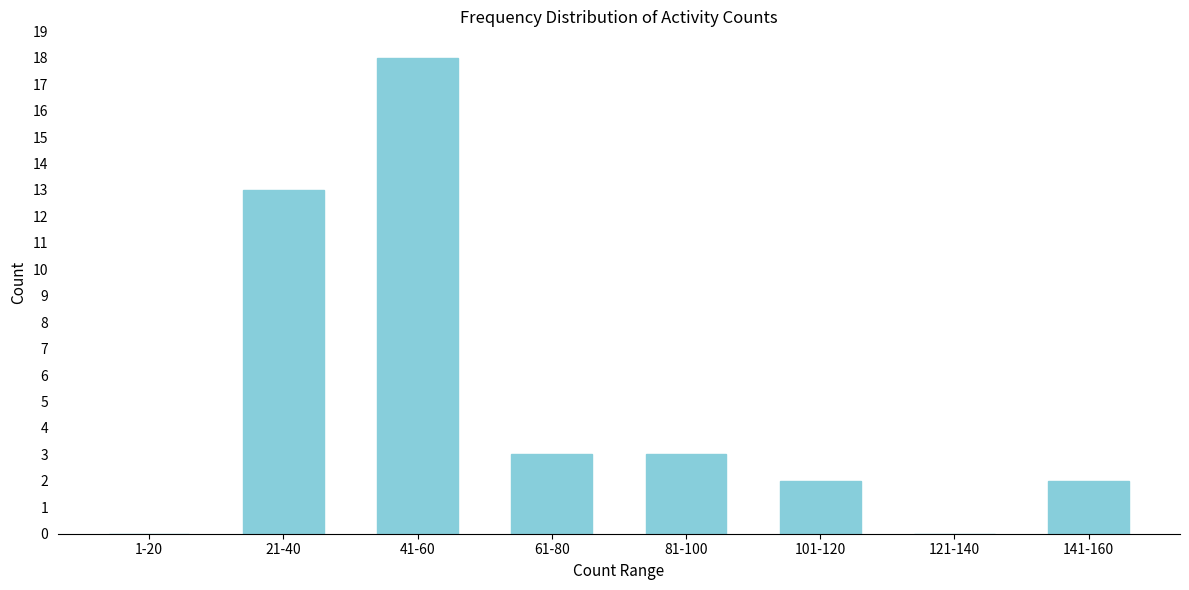

Reading left to right, what are all the values shown in this chart?

1-20=0	21-40=13	41-60=18	61-80=3	81-100=3	101-120=2	121-140=0	141-160=2